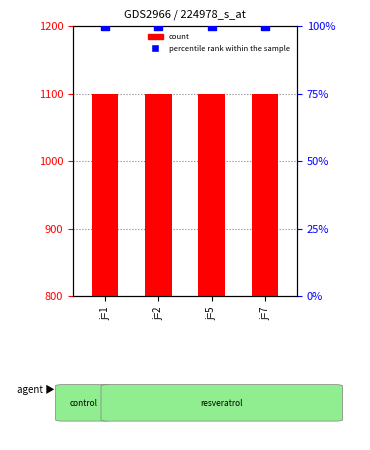

Is the value of count at j=2 greater than the value of percentile rank within the sample at j=5?

Yes